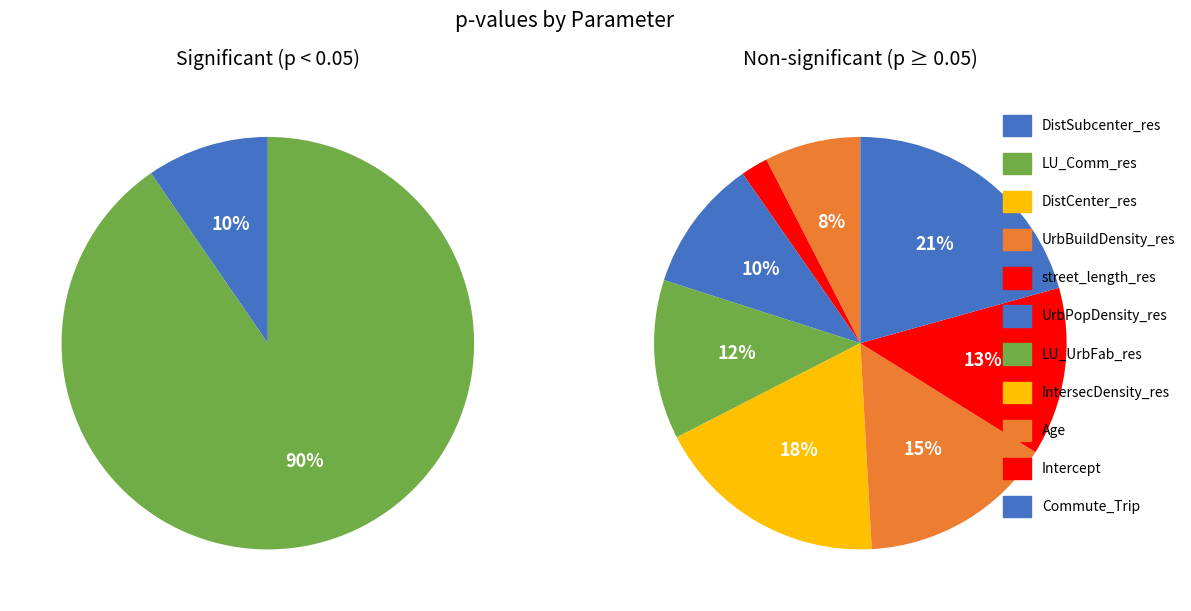

Is it true that UrbBuildDensity_res is 1% of the pie?

False